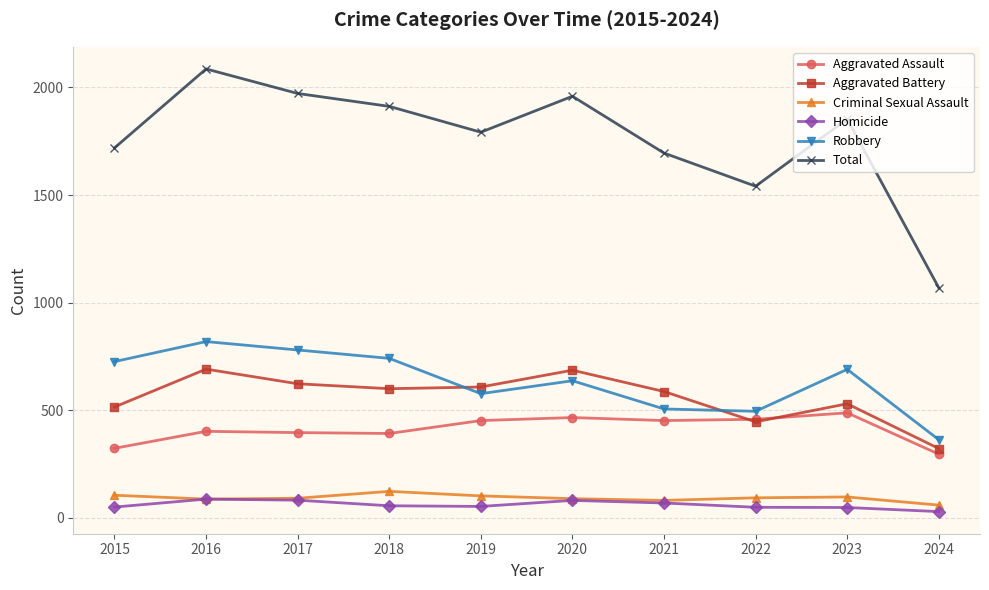

True or false: Robbery has a value of 455 at 2018.

False